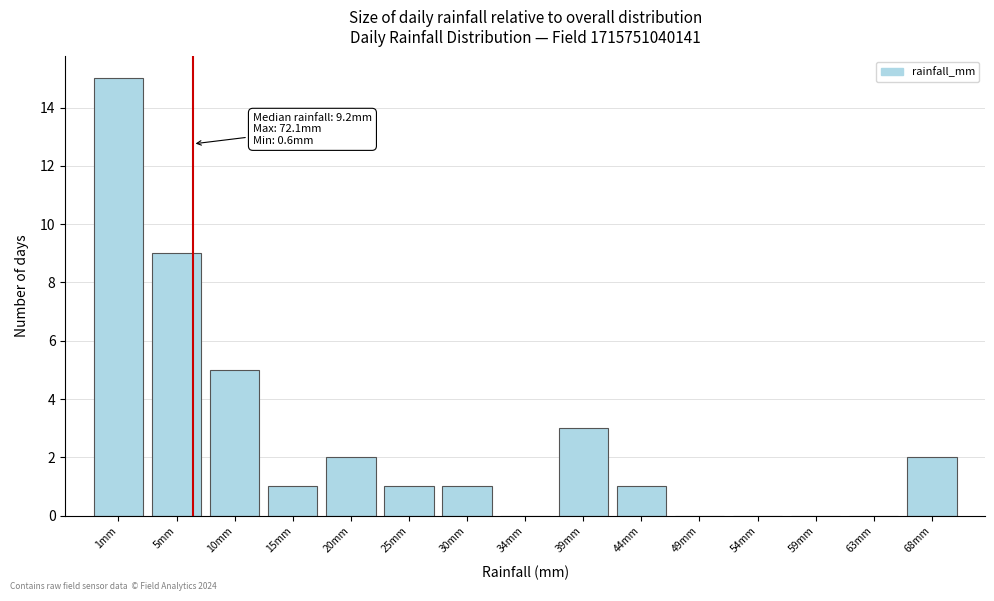

Reading left to right, what are all the values shown in this chart?

1mm=15	5mm=9	10mm=5	15mm=1	20mm=2	25mm=1	30mm=1	34mm=0	39mm=3	44mm=1	49mm=0	54mm=0	59mm=0	63mm=0	68mm=2